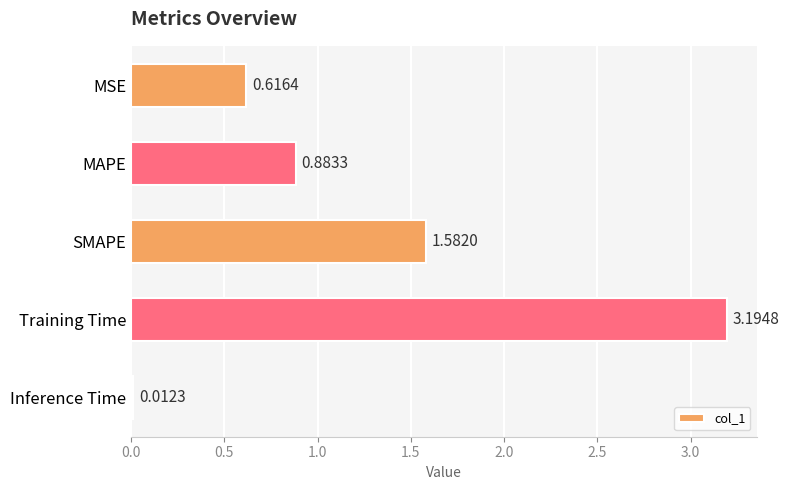

Where is the data nearest to the value 1?

MAPE